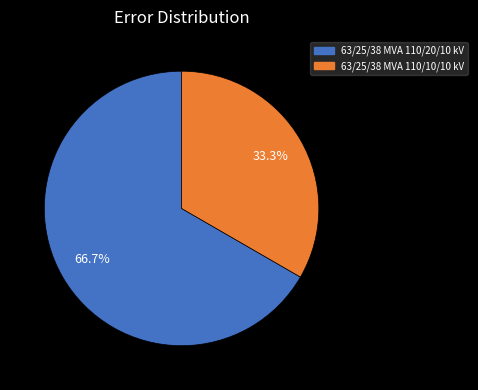

How many segments does this pie chart have?

2